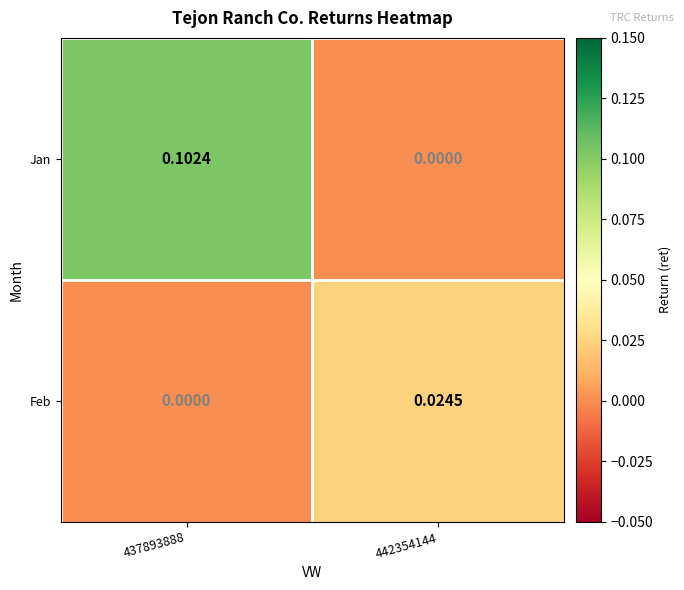

List the series in order of their peak value, lowest first.

Feb, Jan